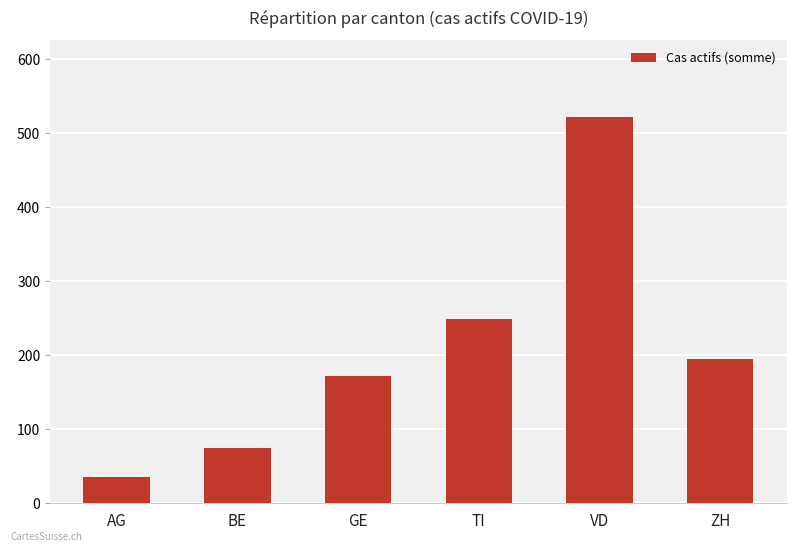

What is the label of the 5th bar from the right?

BE